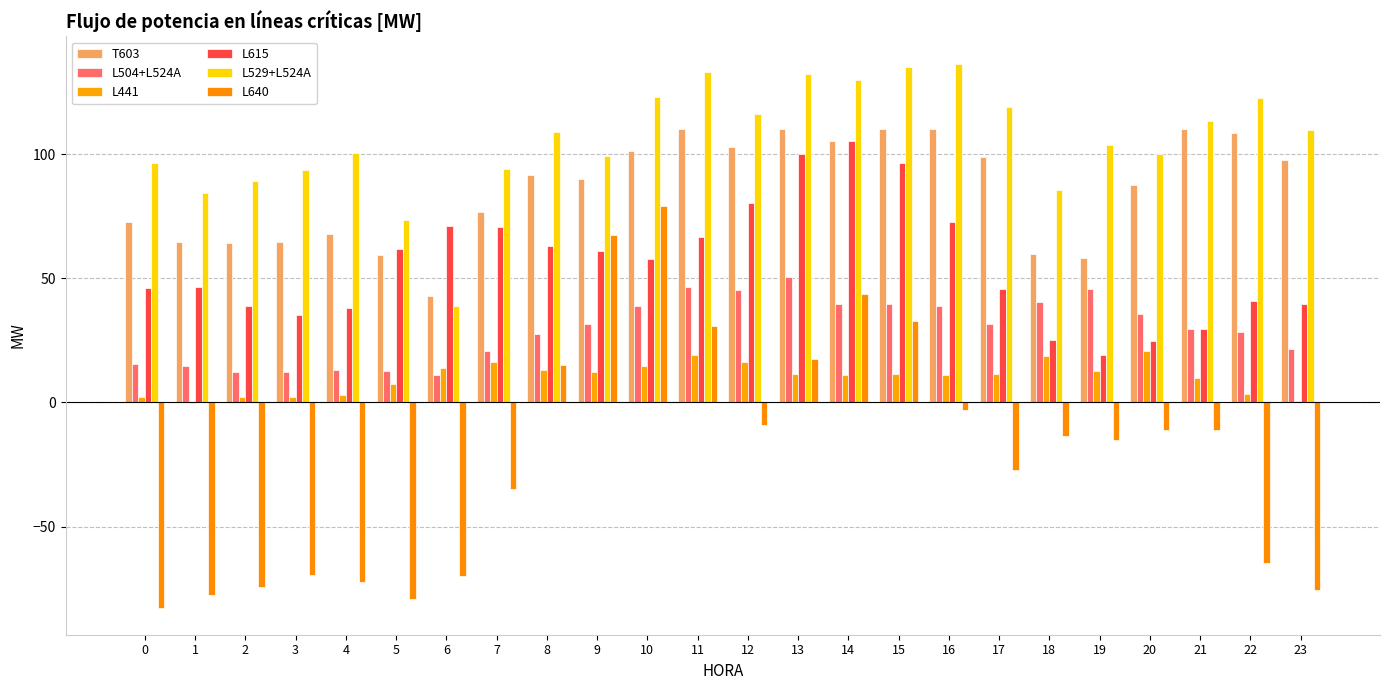

Which series has the largest total across all categories?

L529+L524A